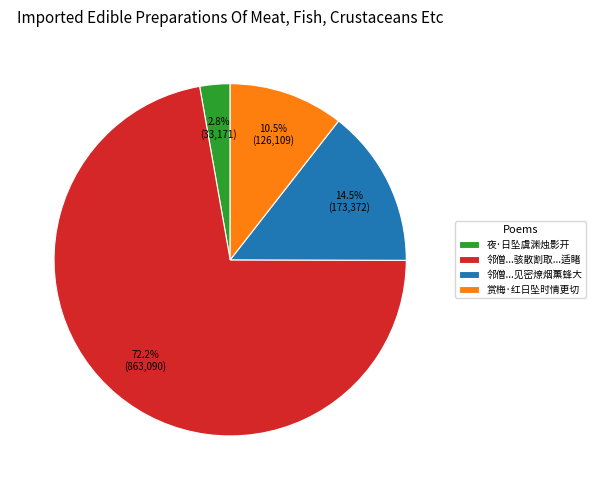

Which has a higher value, 邻僧...见密燎烟薰蜂大 or 邻僧...骇散割取...适睹?

邻僧...骇散割取...适睹